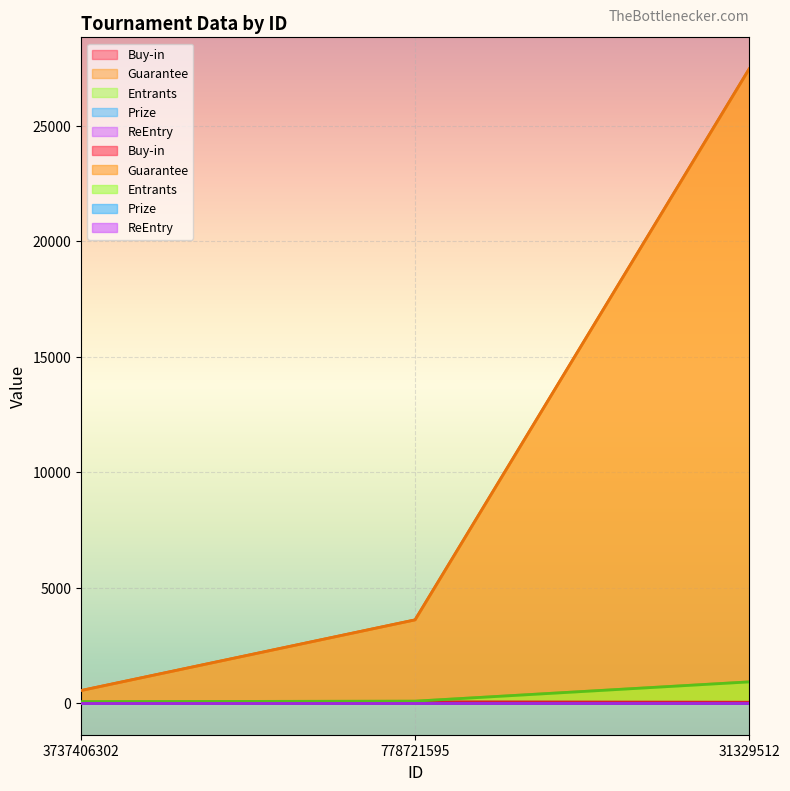

At which category does the chart reach its peak across all series?

31329512